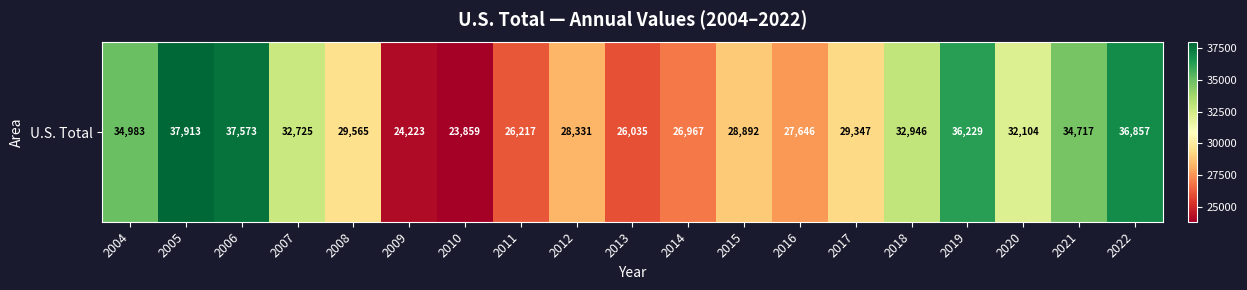

How many data points are above 29565?

9